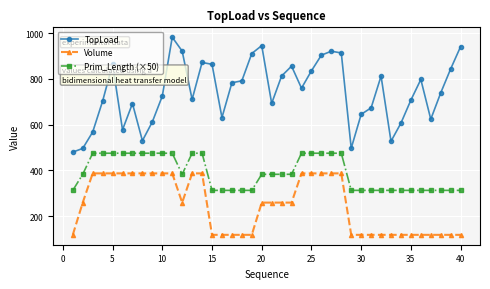

What is the difference between the maximum and minimum values in the Volume series?

268.8